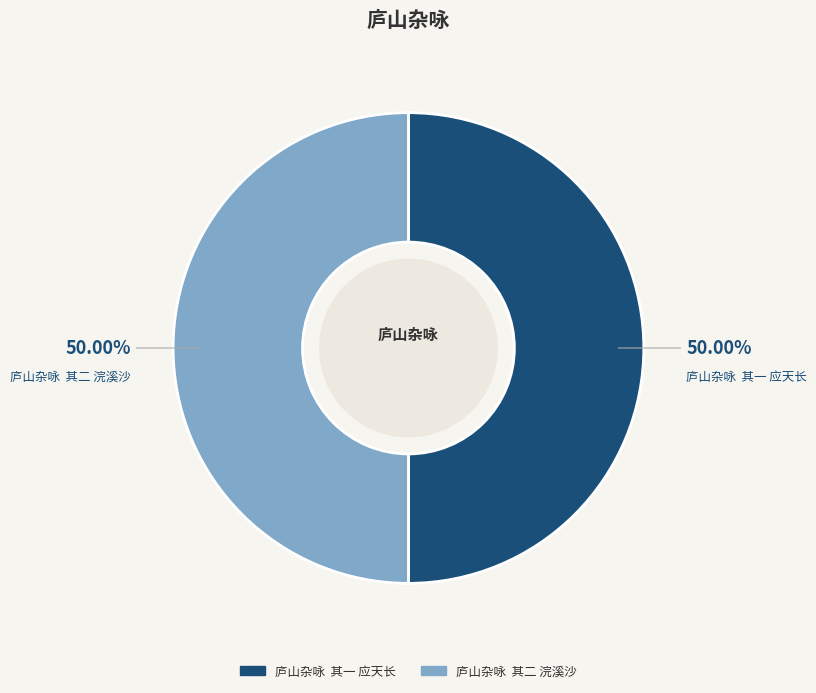

What is the ratio of the value at 庐山杂咏 其二 浣溪沙 to the value at 庐山杂咏 其一 应天长?

1.0